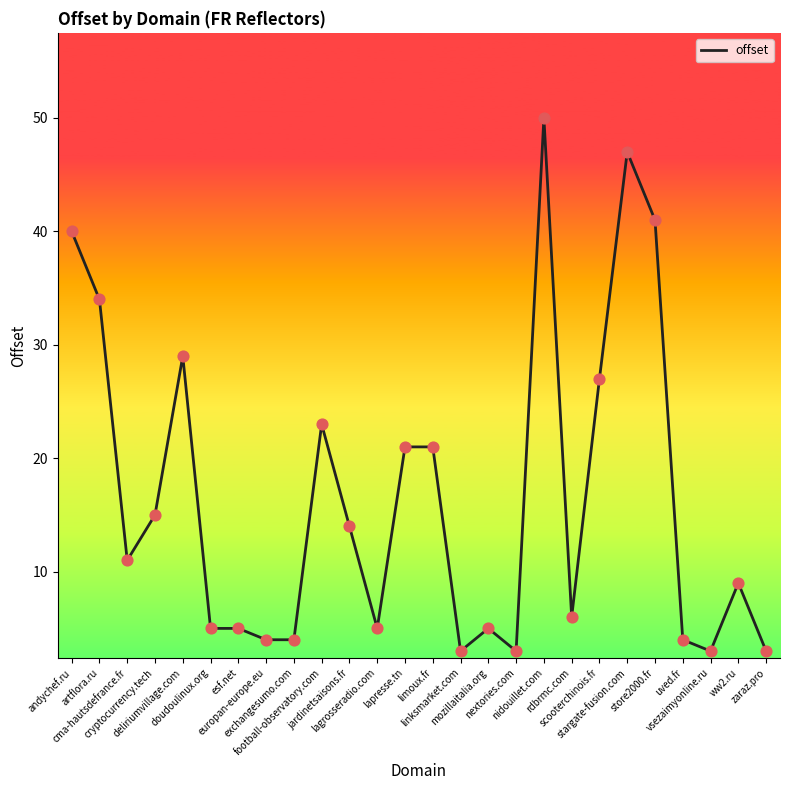

What is the change in value from lapresse.tn to rdbrmc.com?

-15